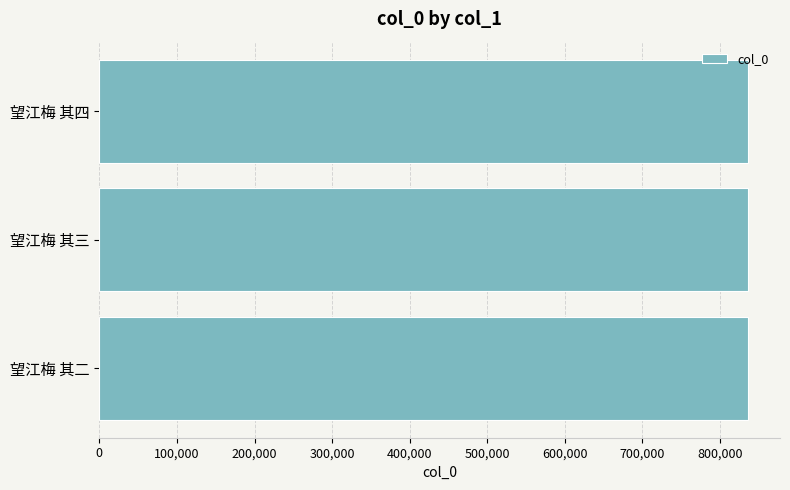

Approximately how many times larger is the value at 望江梅 其二 compared to 望江梅 其四?

1.0